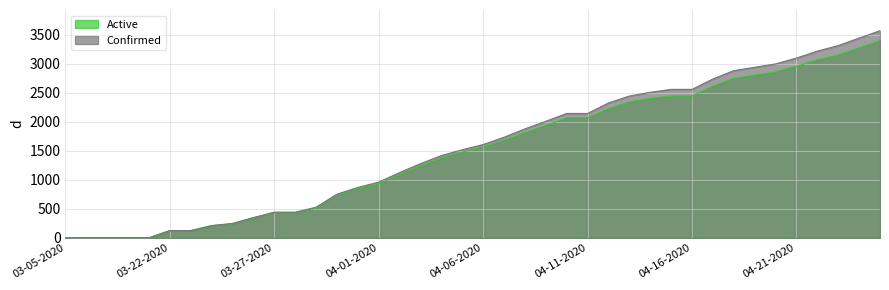

Reading right to left, extract all data points from this chart.

Active: 3396	3275	3151	3068	2958	2861	2803	2749	2614	2444	2444	2403	2343	2224	2069	2069	1938	1813	1680	1567	1478	1377	1240	1091	933	846	739	514	433	433	344	243	208	122	124	0	0	0	0	0
Confirmed: 3570	3443	3314	3218	3099	2998	2940	2882	2738	2559	2559	2509	2444	2324	2144	2144	2009	1878	1734	1608	1519	1418	1279	1125	961	869	753	528	443	443	350	249	212	126	126	2	2	1	1	1